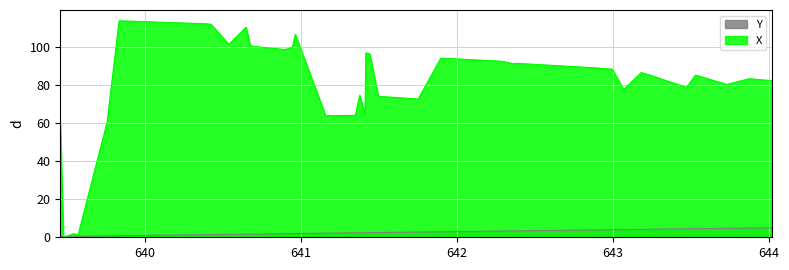

List the series in order of their overall mean, lowest first.

Y, X